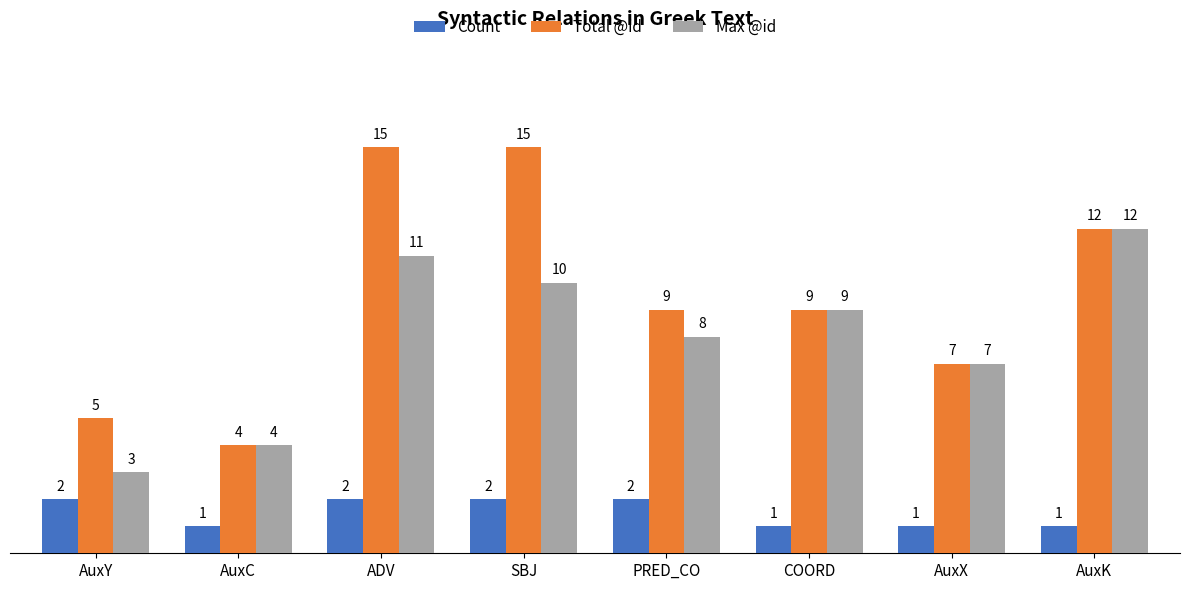

How many distinct data groups are displayed?

3